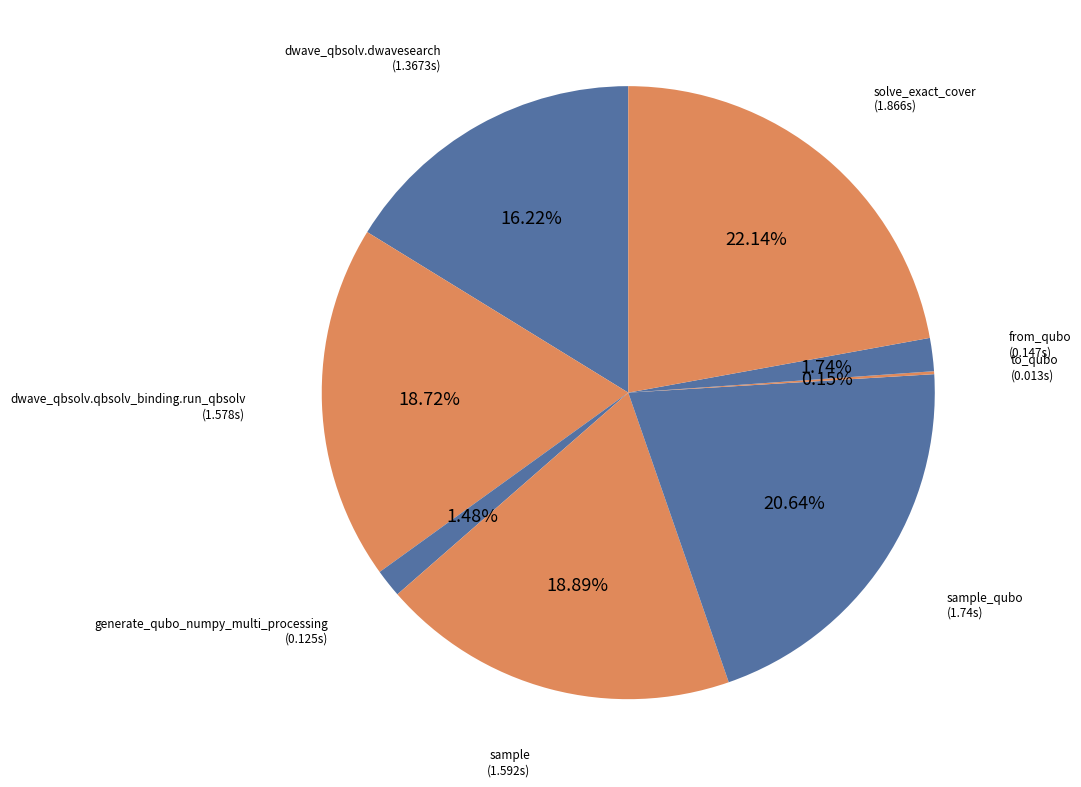

To the nearest percent, what is the average slice percentage?

12%